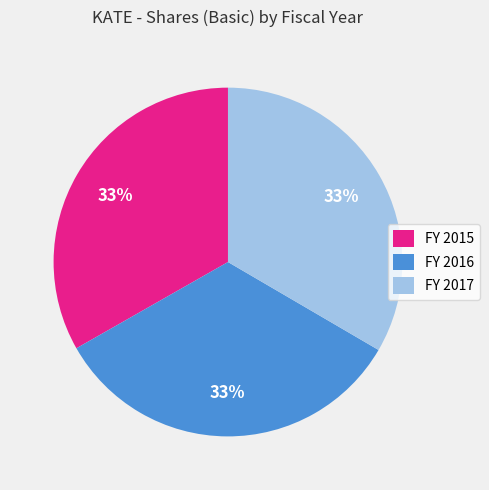

What is the ratio of the value at FY 2015 to the value at FY 2016?

1.0